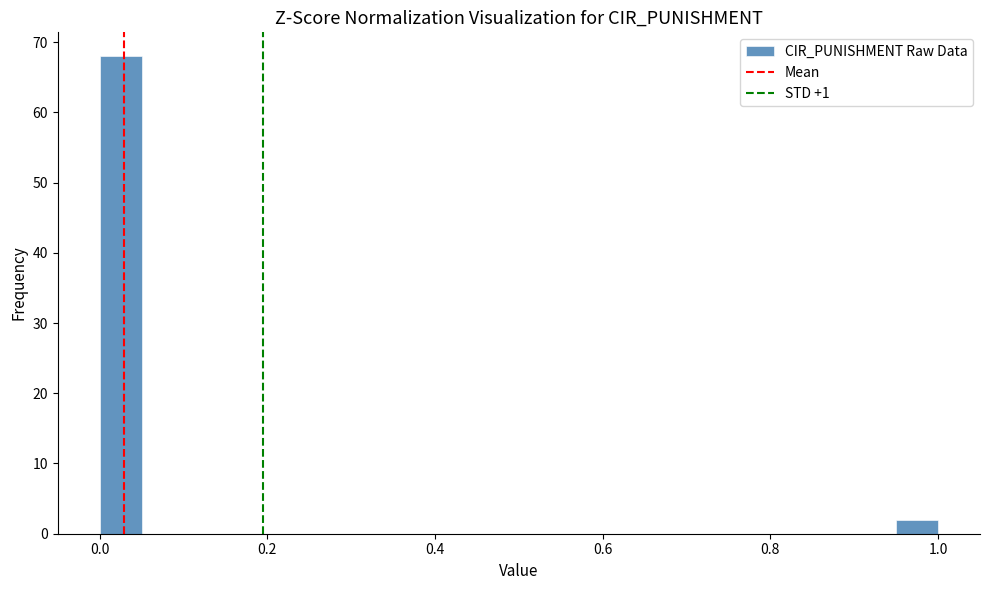

Read against the x-axis, roughly where is the centre of the tallest bar?

0.02